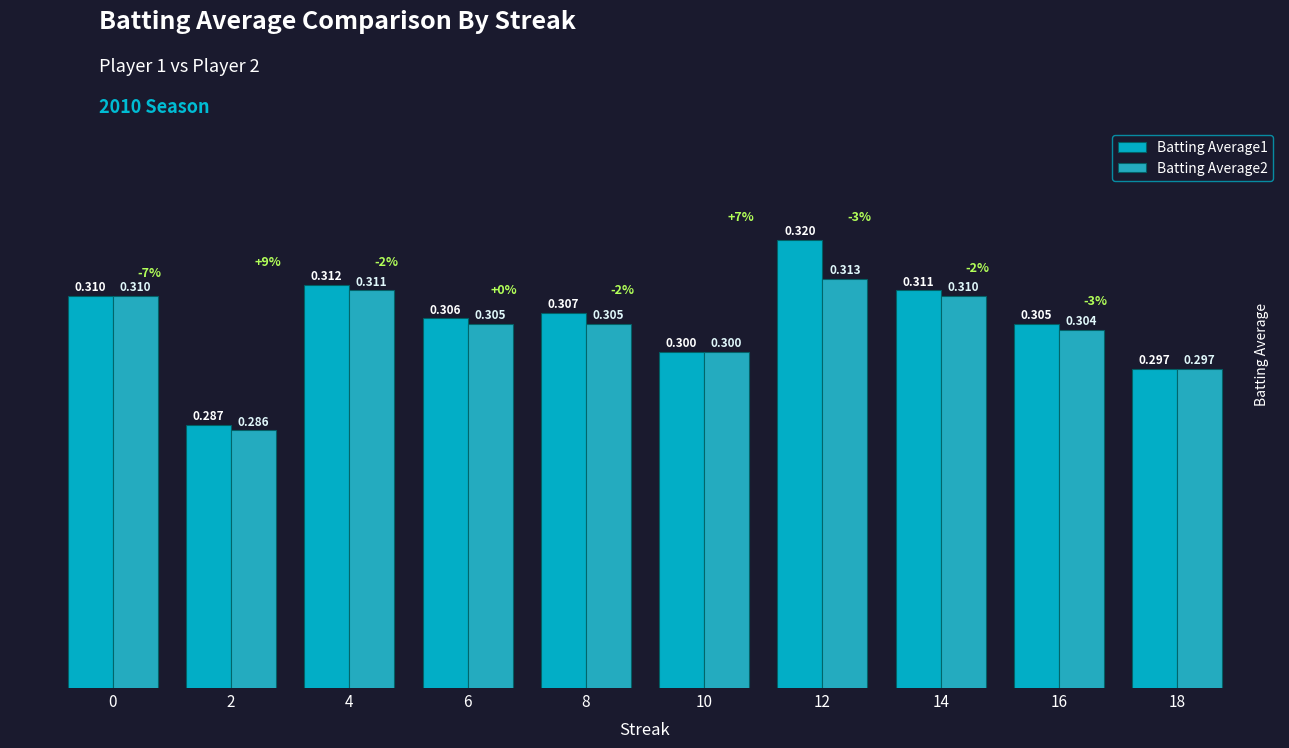

Which has a higher value, 16 or 18?

16